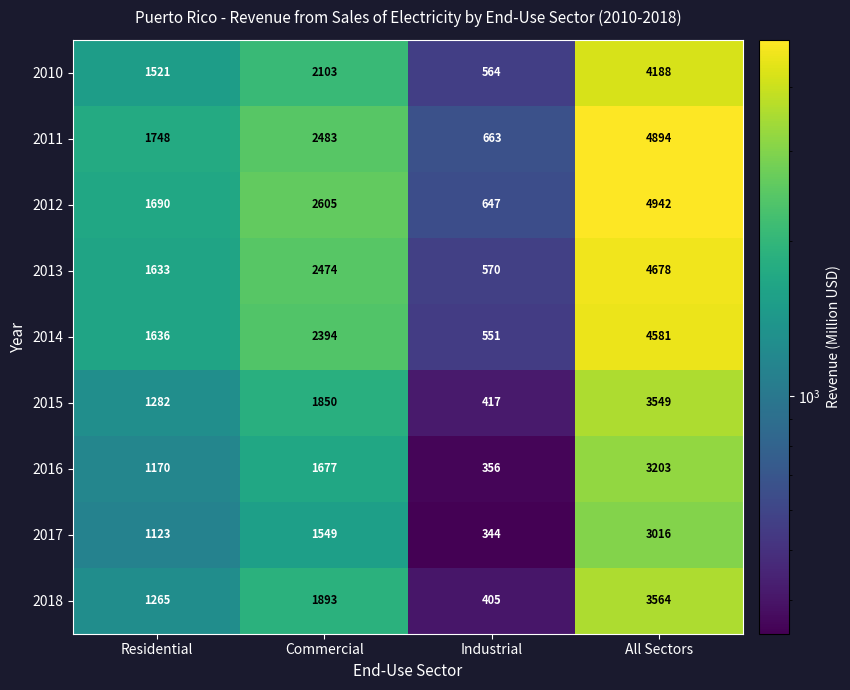

Where is 2018 nearest to the value 1984?

Commercial